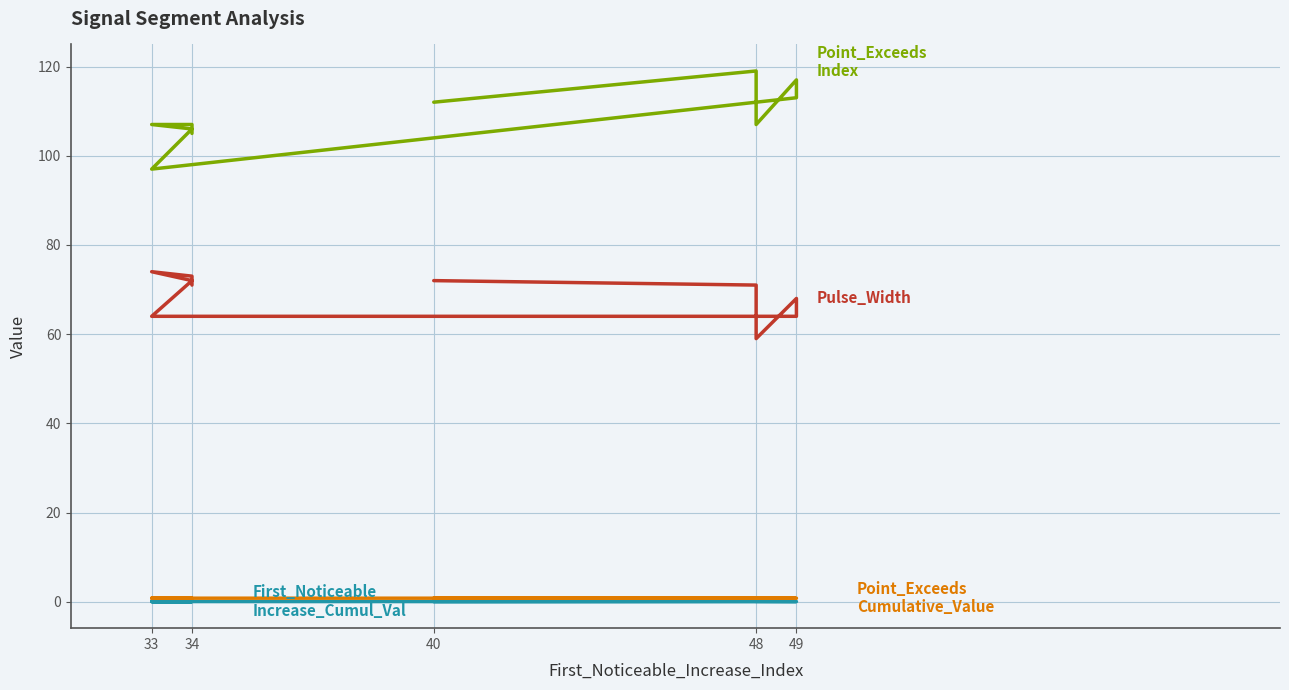

True or false: Point_Exceeds_Index and Pulse_Width cross at least once.

False